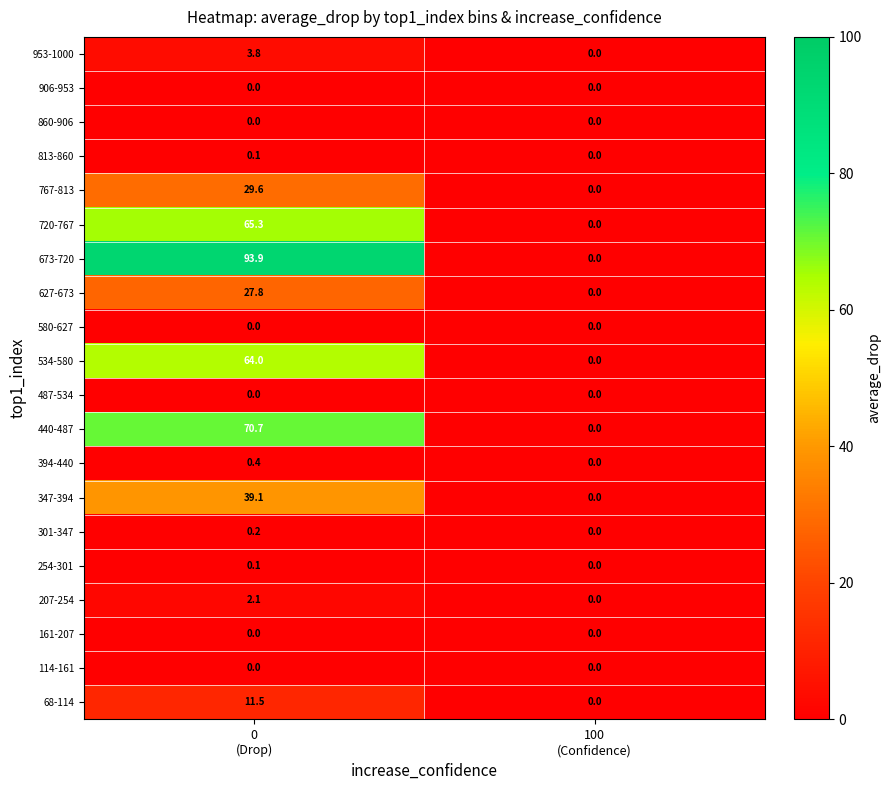

Which series has the widest spread of values?

673-720